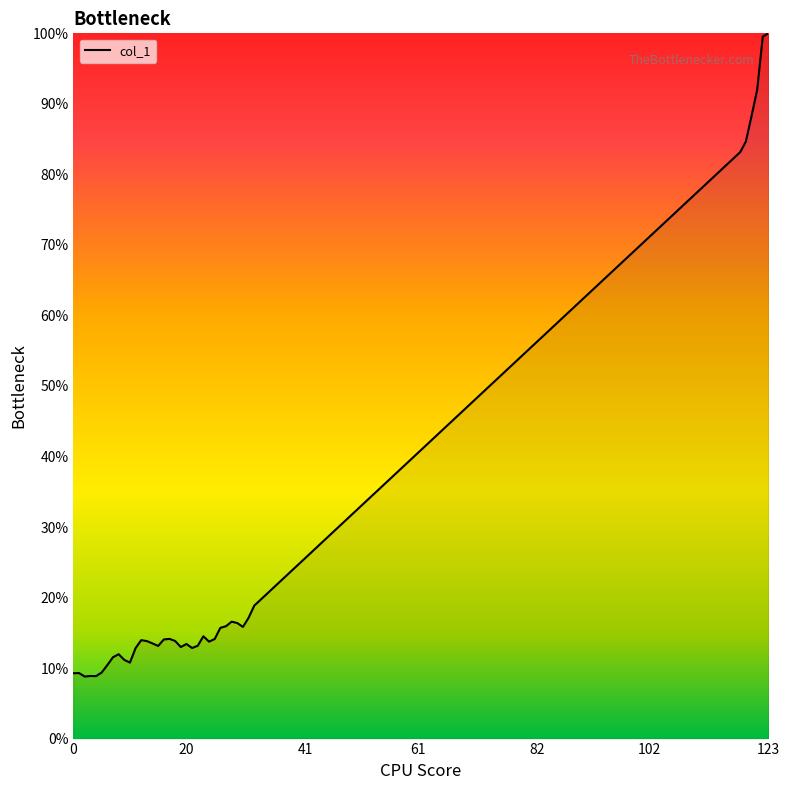

What is the minimum value shown in the chart?

8.8